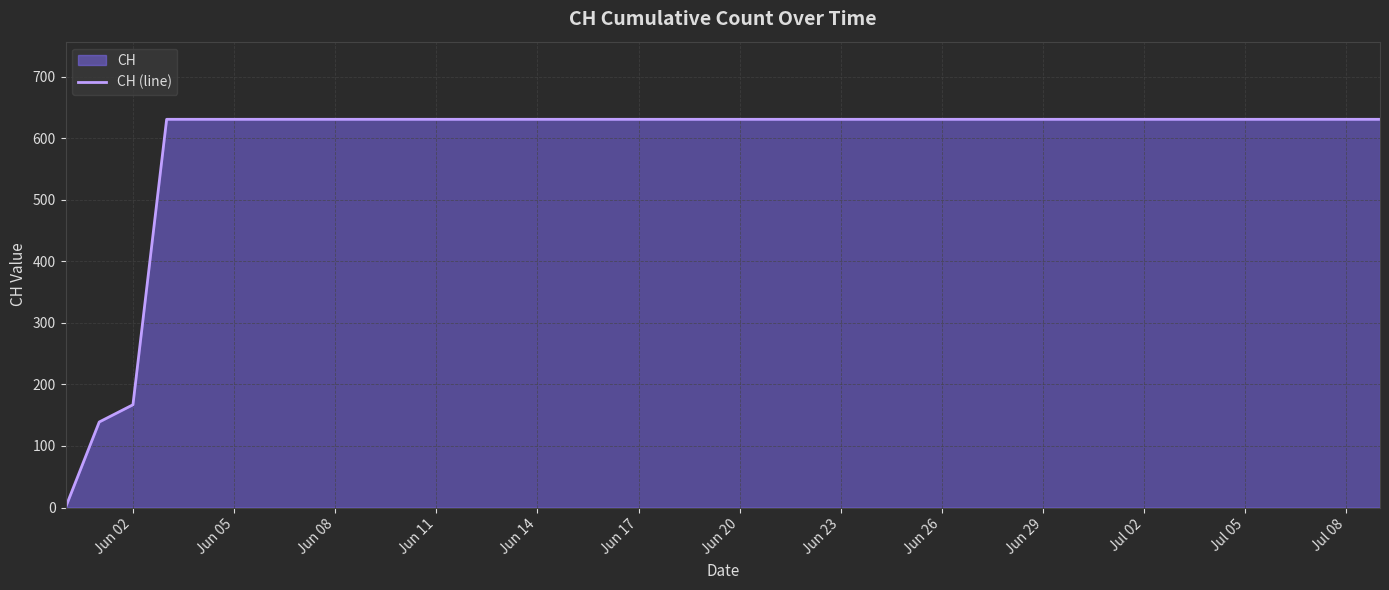

True or false: the data has more than 0 interior local peaks.

False